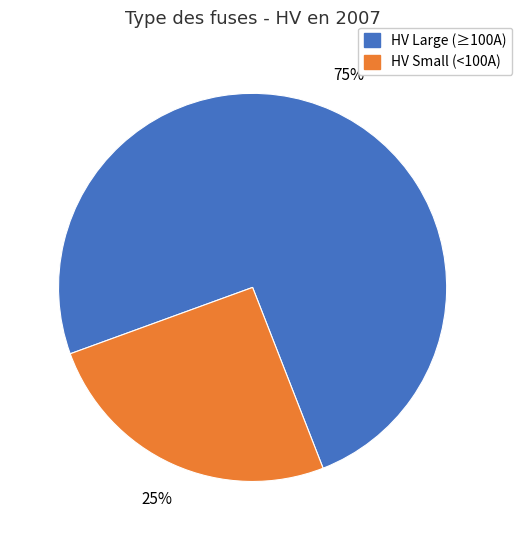

Is there any slice that represents more than half of the pie?

Yes